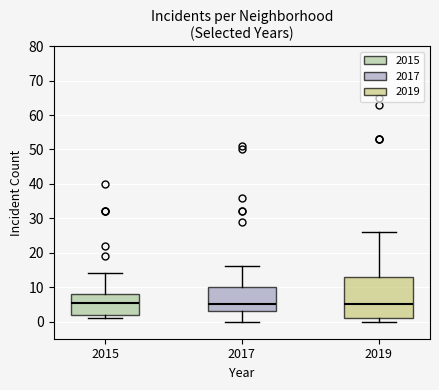

Comparing the boxes themselves (not the whiskers), which one is the tallest?

2019